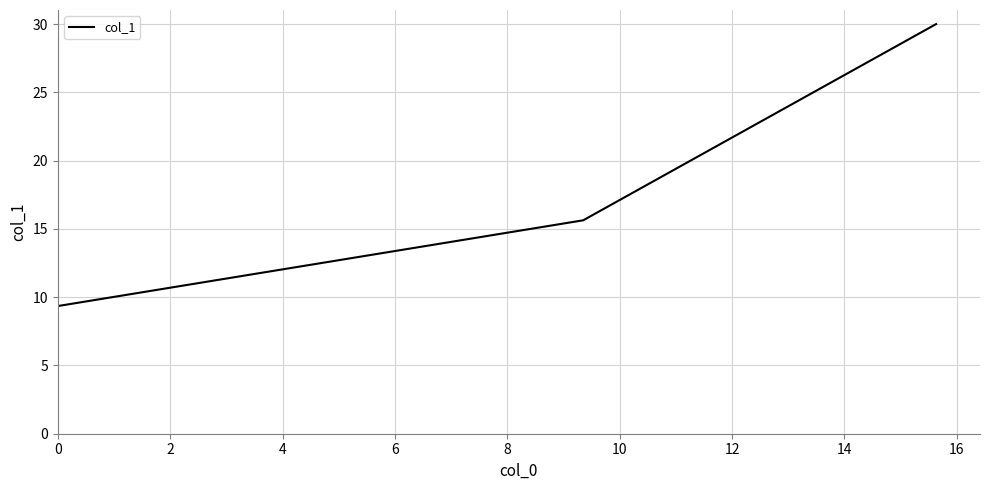

What is the average value?

18.3